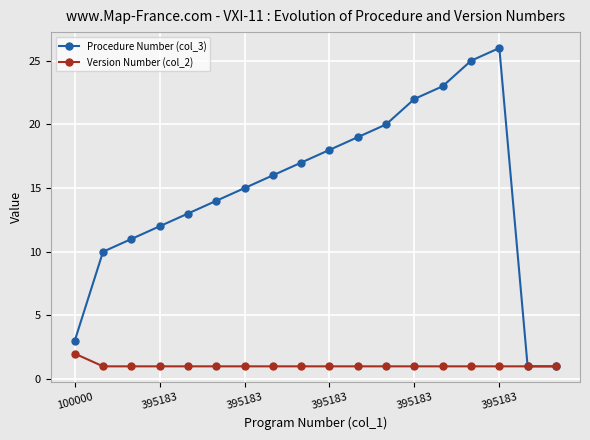

List the series in order of their peak value, lowest first.

Version Number (col_2), Procedure Number (col_3)